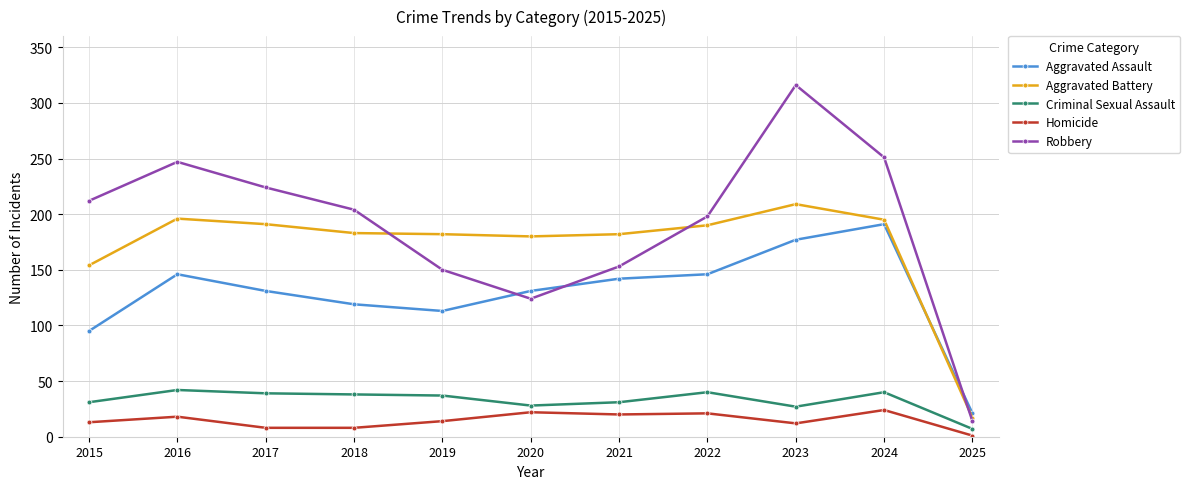

At how many categories does at least one series exceed 261?

1